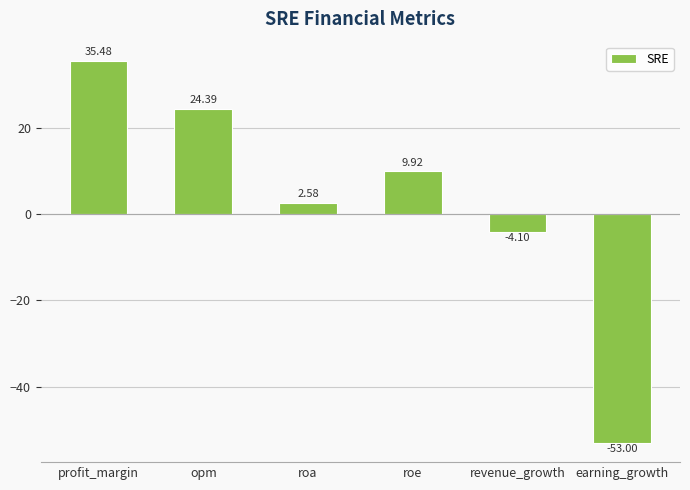

What is the change in value from roa to revenue_growth?

-6.7